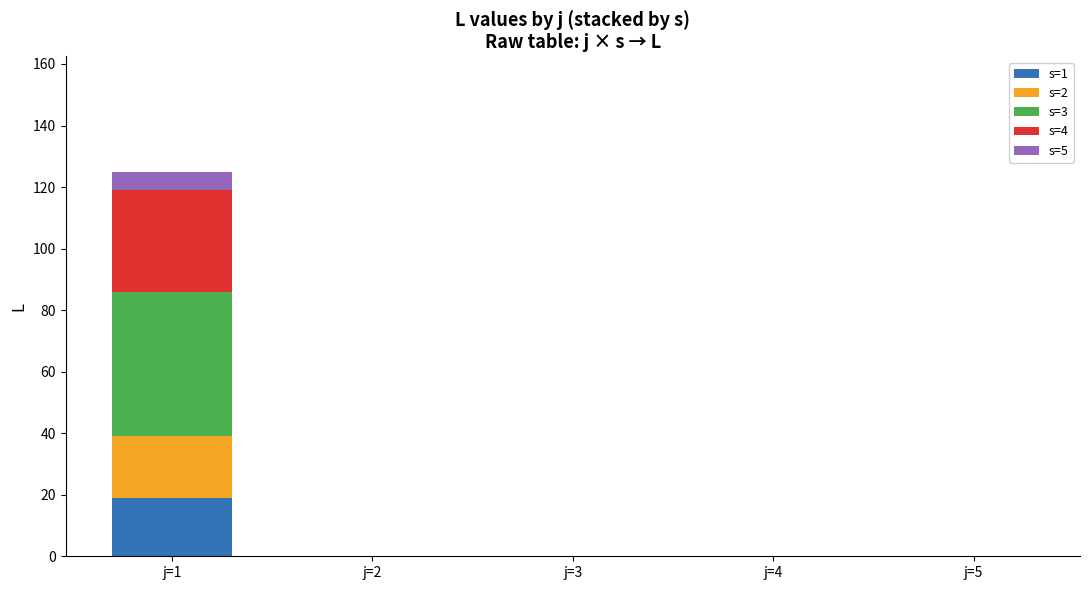

Which category has the highest value in the s=1 series?

j=1